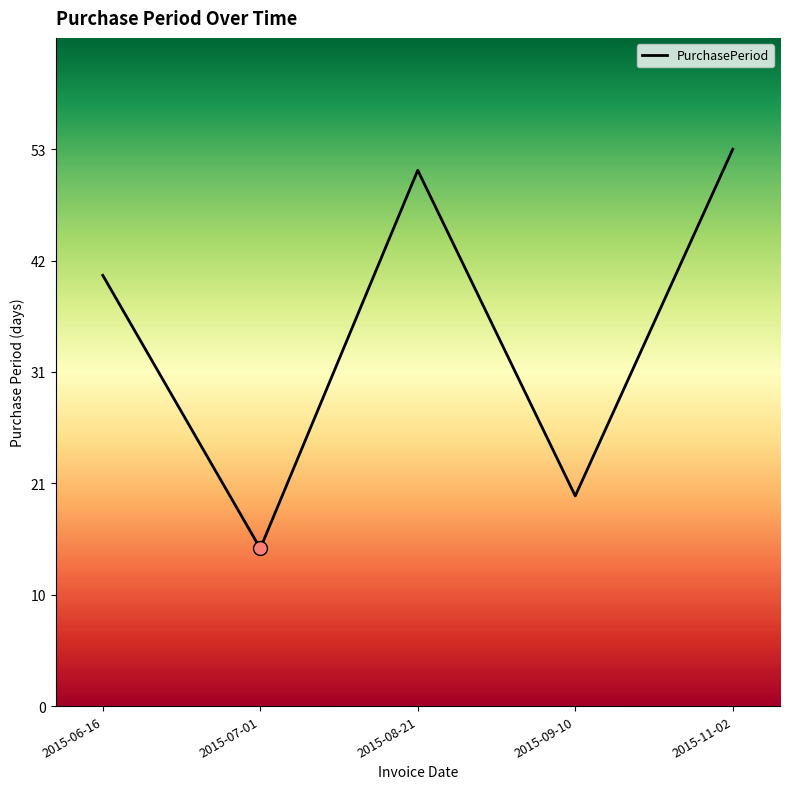

What is the change in value from 2015-07-01 to 2015-08-21?

+36